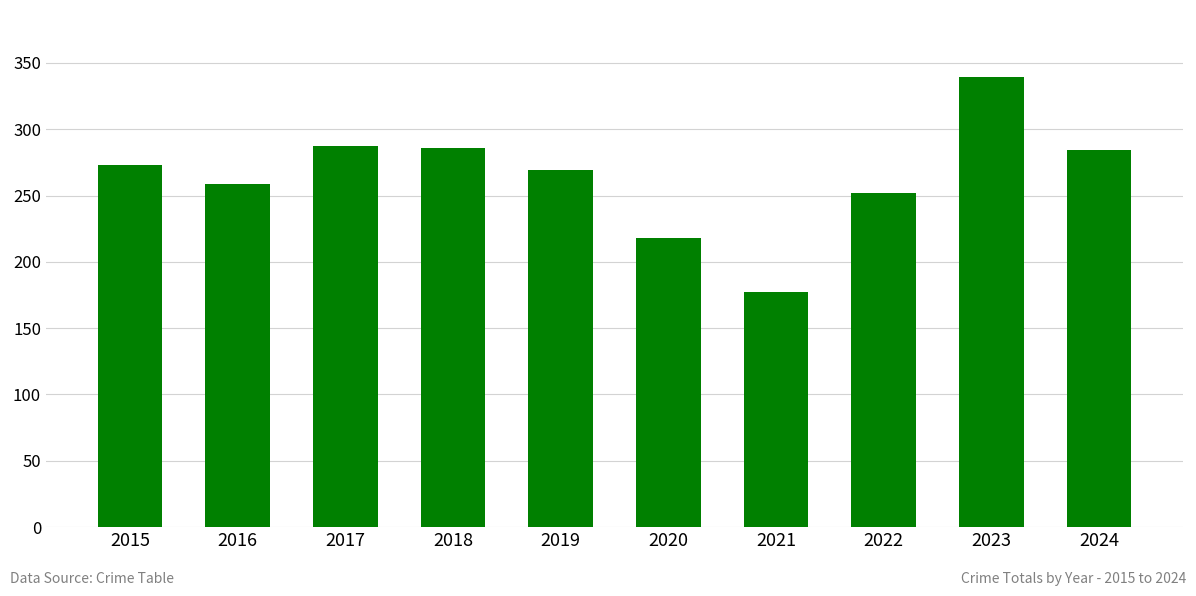

What is the approximate value at 2017, to the nearest 10?

290